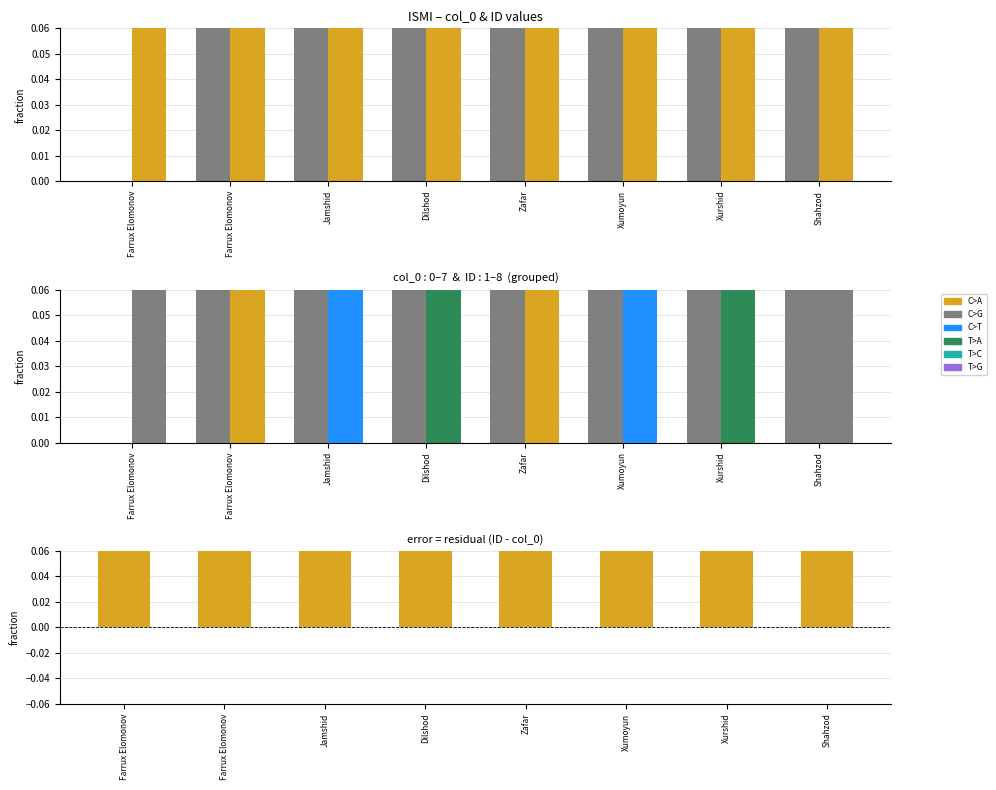

Reading right to left, transcribe all the data shown in this chart.

col_0: 7	6	5	4	3	2	1	0
ID: 8	7	6	5	4	3	2	1
ID - col_0: 1	1	1	1	1	1	1	1